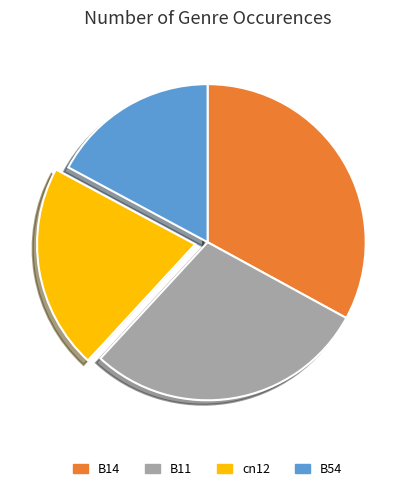

The B54 slice represents 17% of the pie. True or false?

True